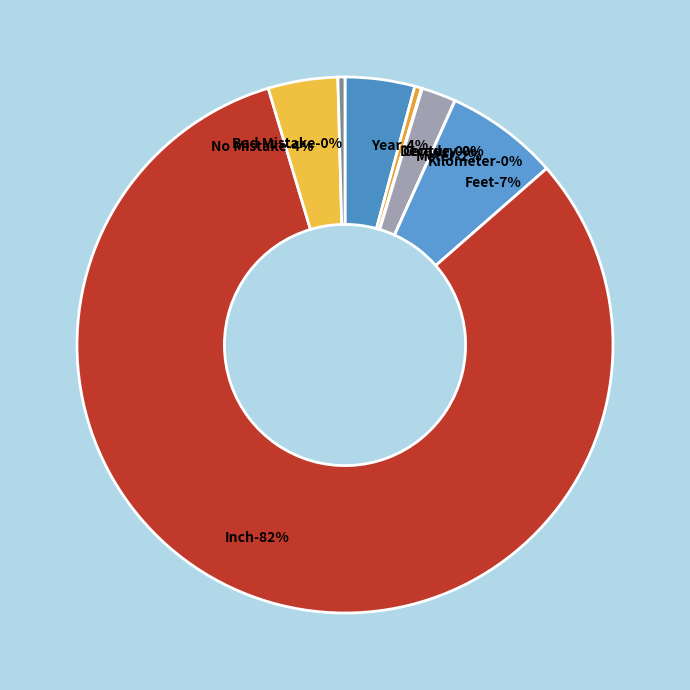

What percentage is NOT represented by Feet?

93.2%